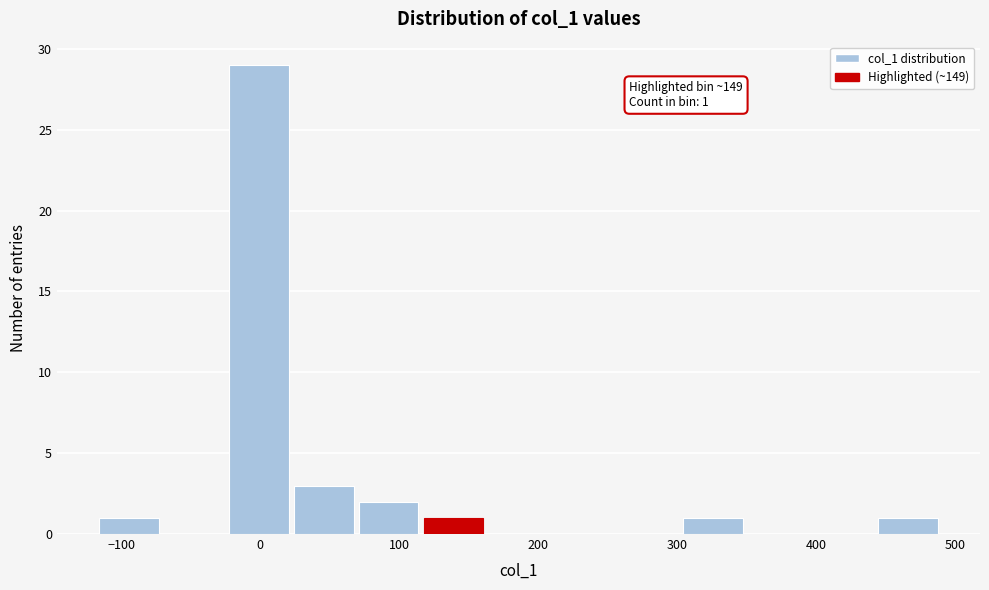

Over which range of the x-axis is the bar tallest?

-20 to 20